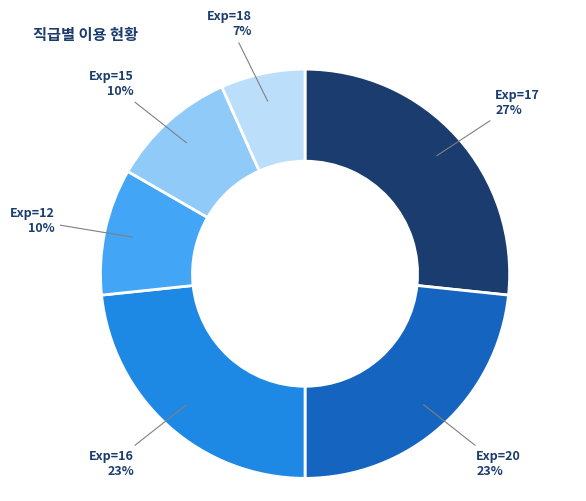

Count the number of slices in the pie.

6